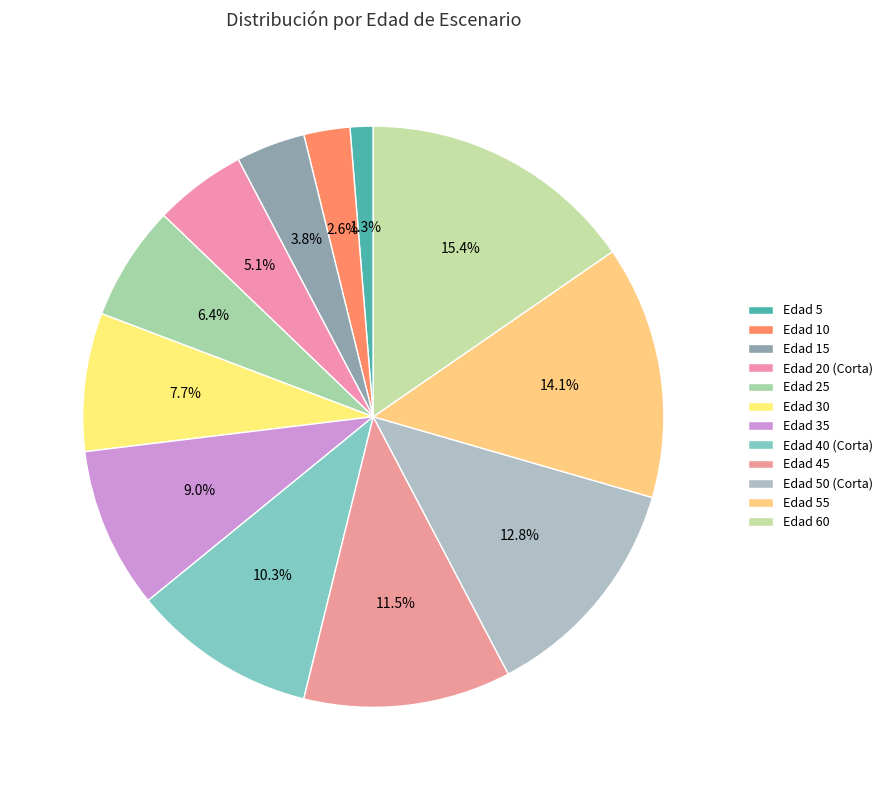

Is it true that Edad 55 is 20% of the pie?

False